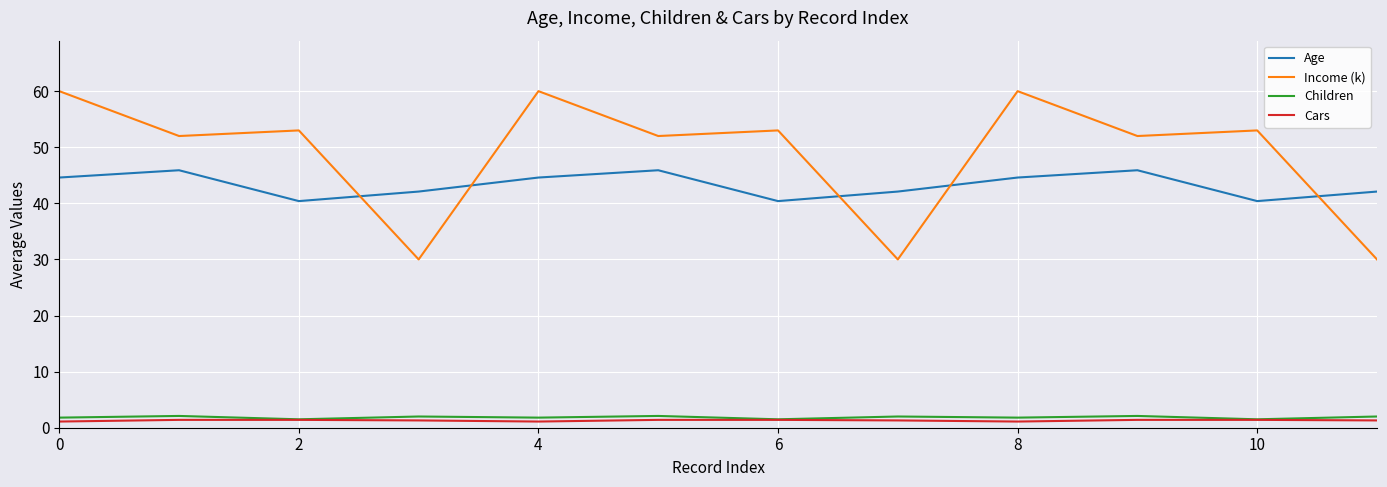

Which series has the largest range (max minus min)?

Income (k)